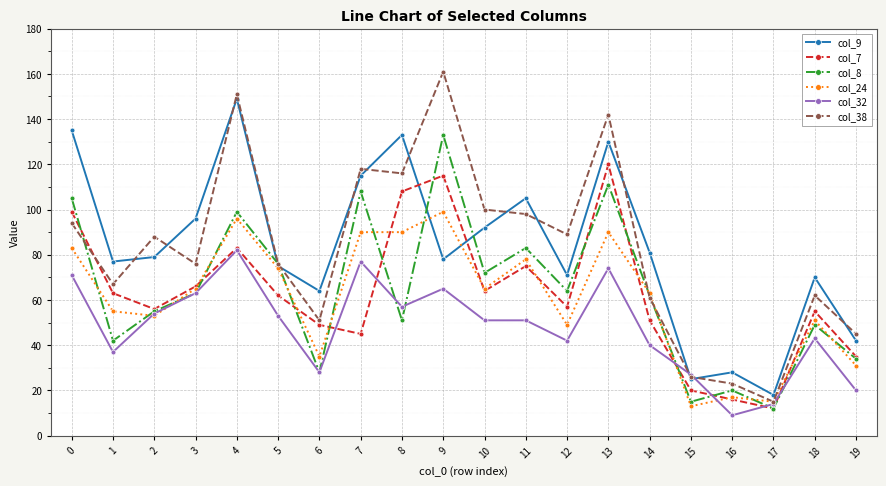

At which category does the chart reach its minimum across all series?

16